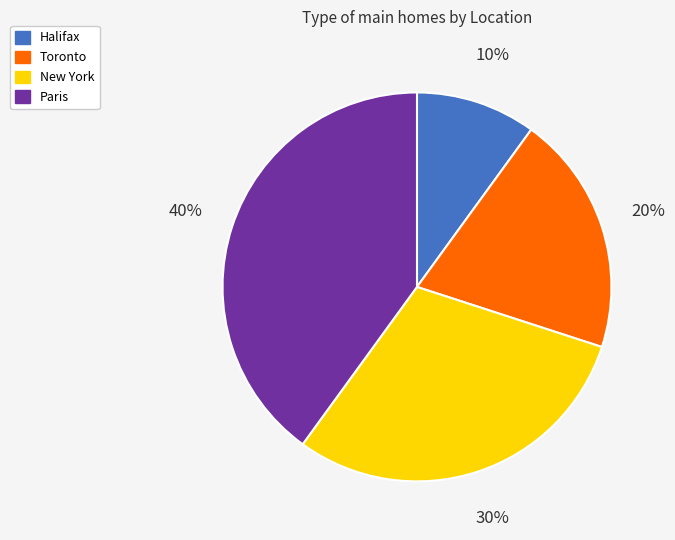

Is there a majority slice in this chart?

No